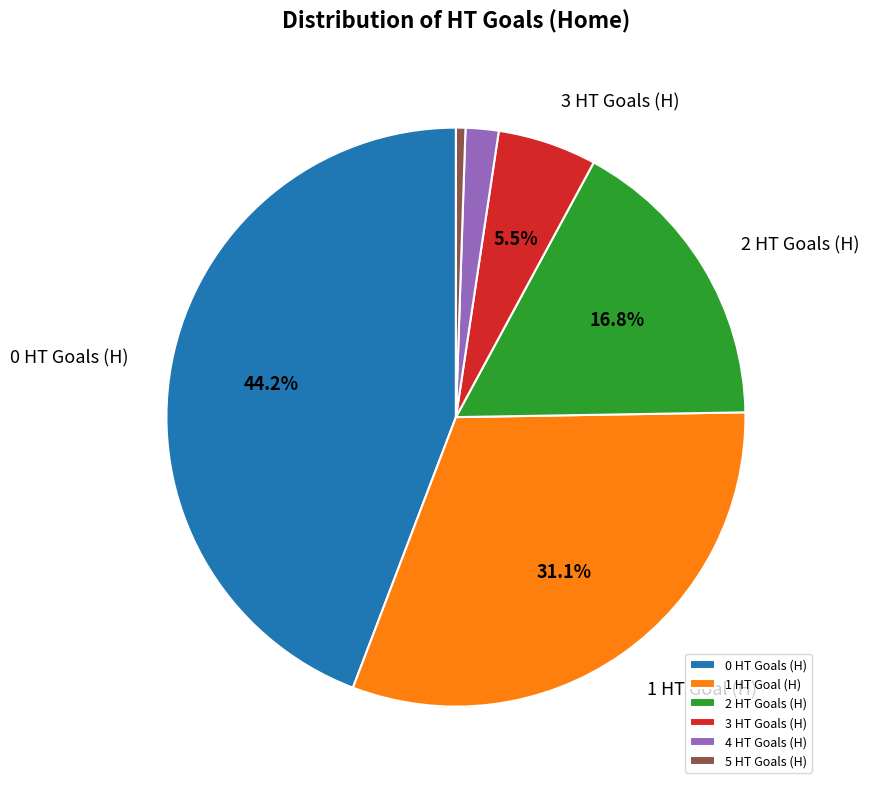

How many slices are in this pie chart?

6